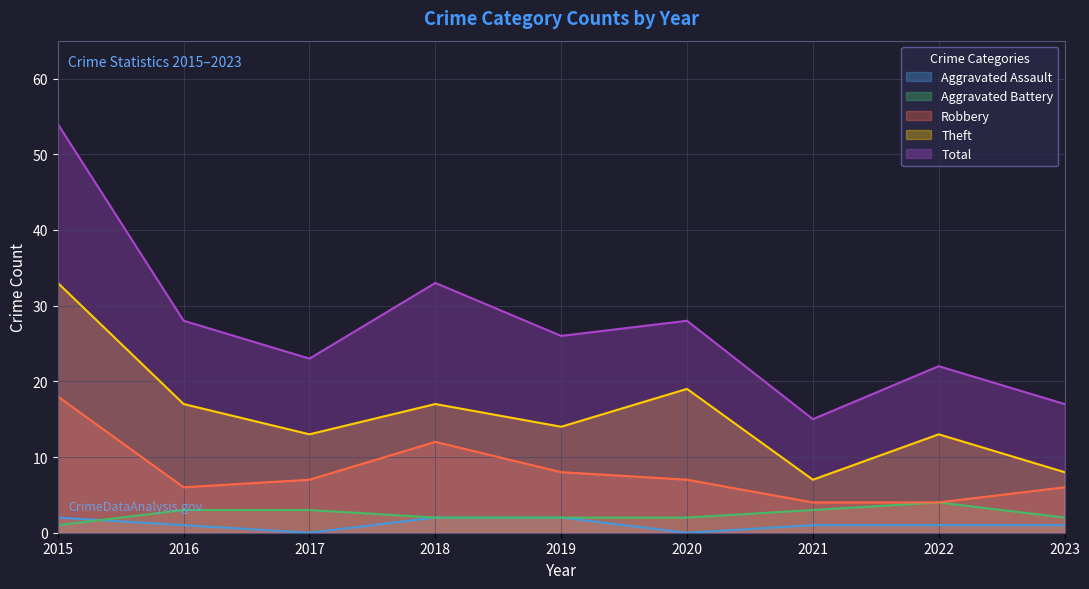

List the series in order of their peak value, lowest first.

Aggravated Assault, Aggravated Battery, Robbery, Theft, Total